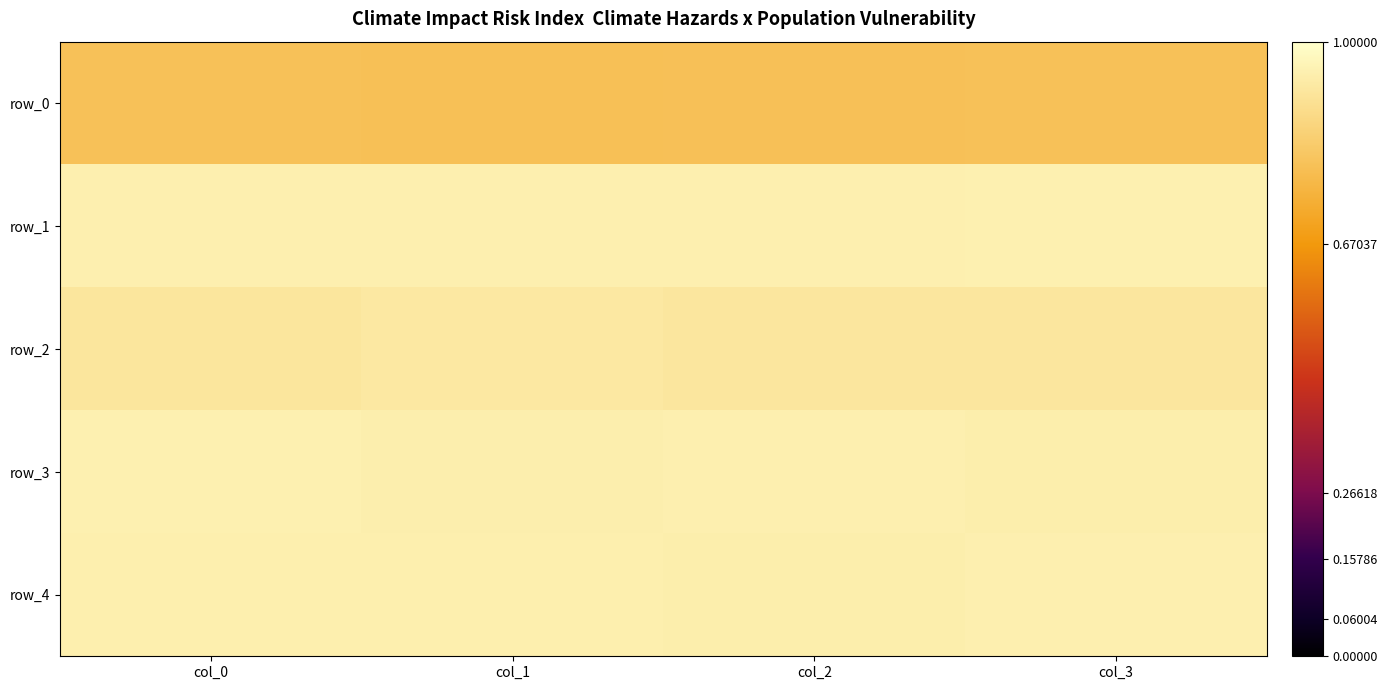

Which series has the widest spread of values?

row_2